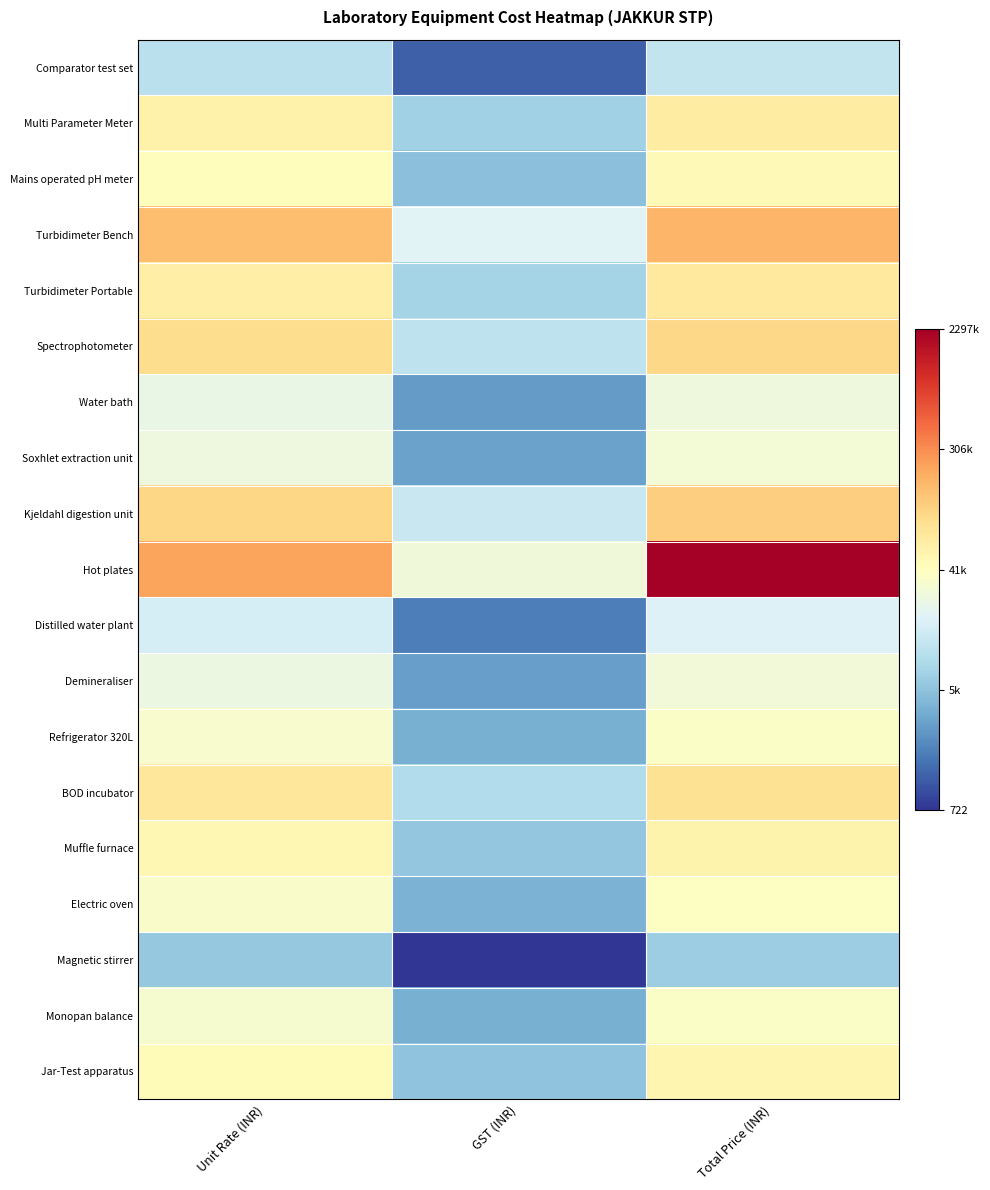

What is the total value across all series at Unit Rate (INR)?

202.0